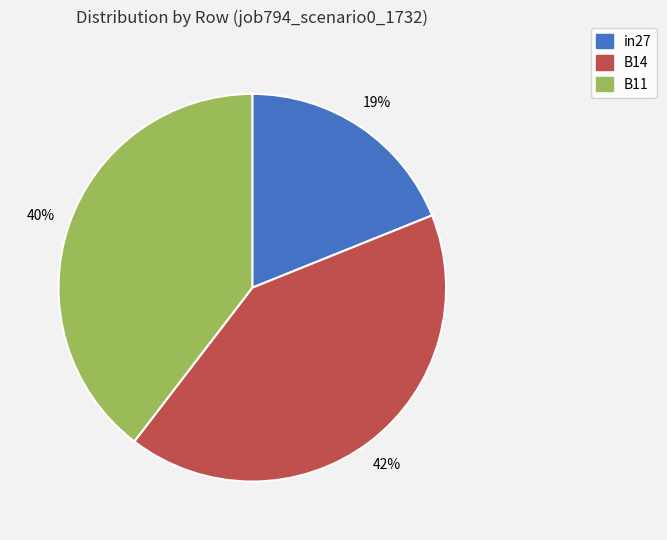

Which category has the biggest portion of the pie?

B14